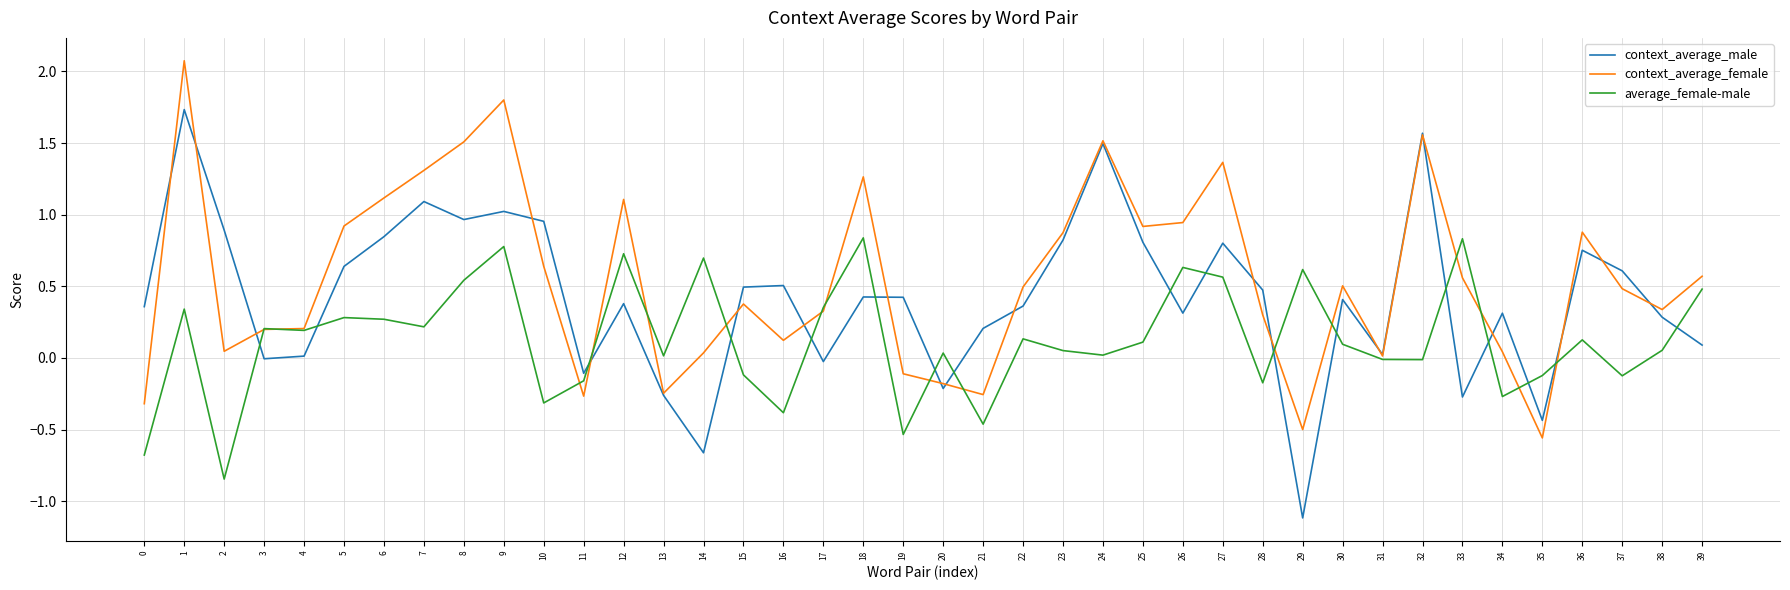

What is the sum of the average_female-male values at 34 and 2?

-1.1